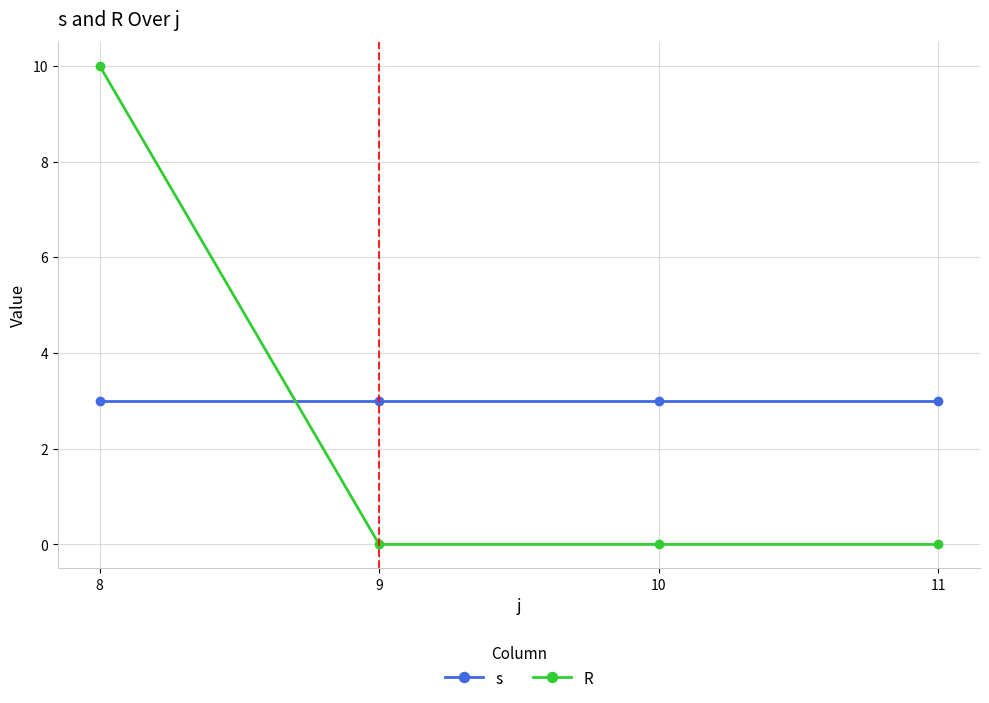

What is the difference between the highest and lowest values at 11?

3